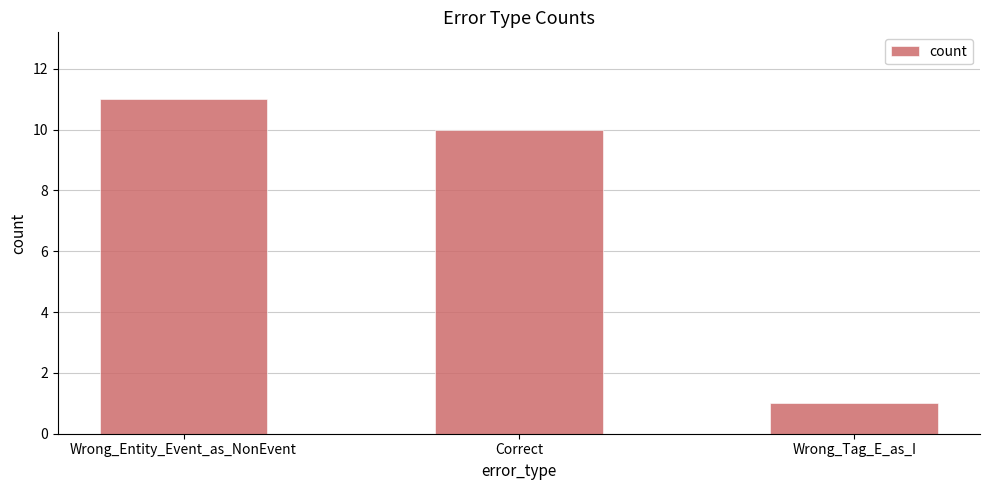

What is the change in value from Wrong_Entity_Event_as_NonEvent to Correct?

-1